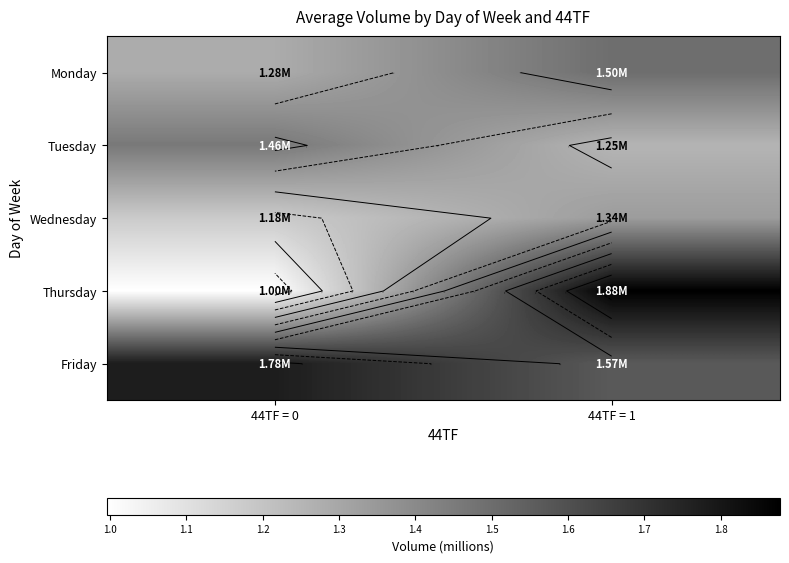

Count the Monday values in the range 1 to 2.

2